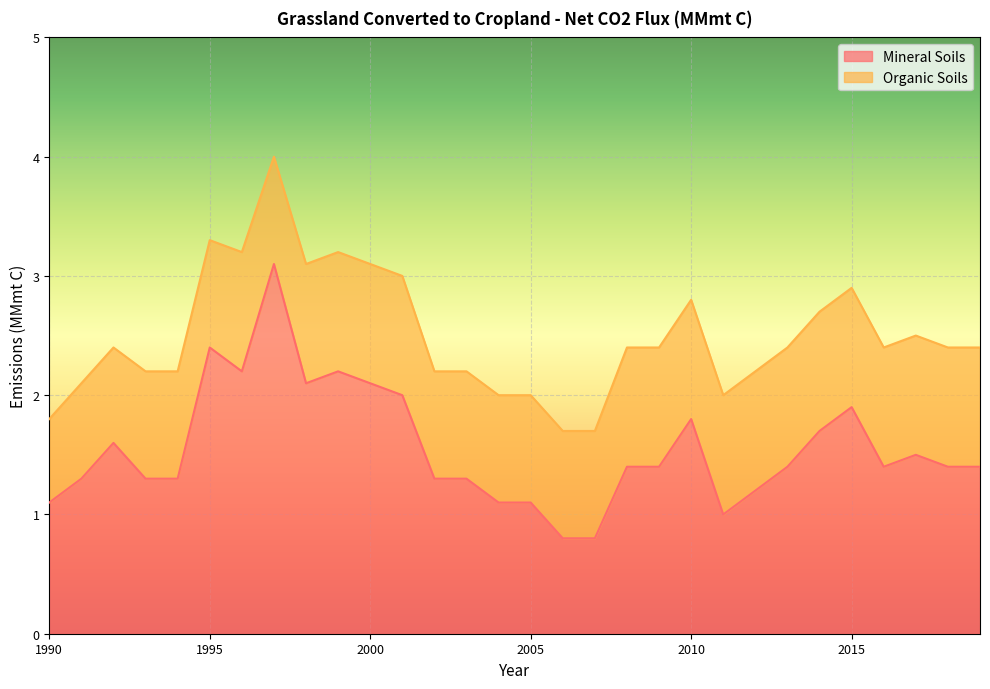

What is the sum of all values?

46.6